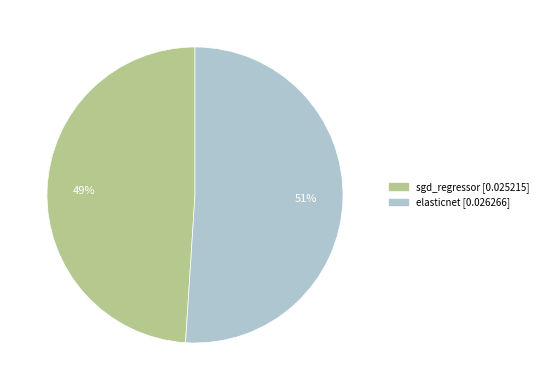

Rank the categories by value from lowest to highest.

sgd_regressor, elasticnet